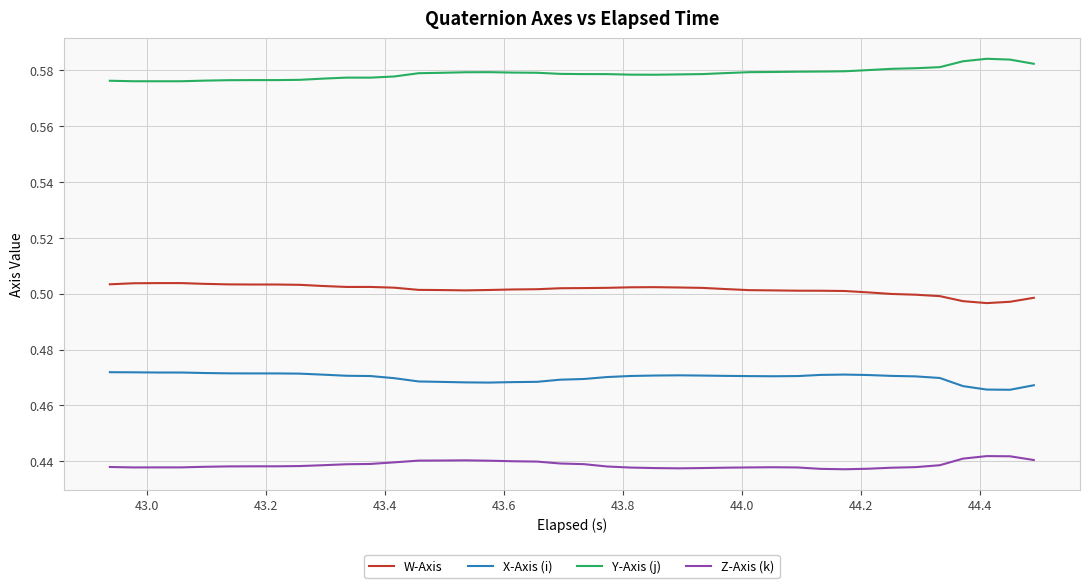

List the series in order of their peak value, highest first.

Y-Axis (j), W-Axis, X-Axis (i), Z-Axis (k)